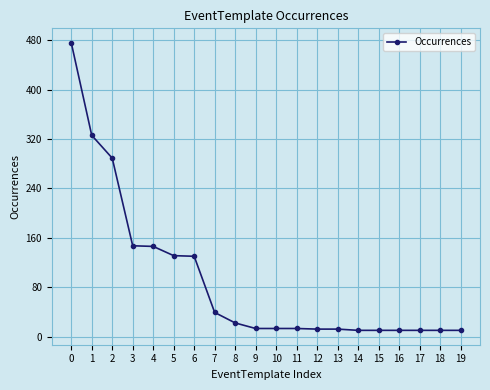

What is the sum of all values?

1829